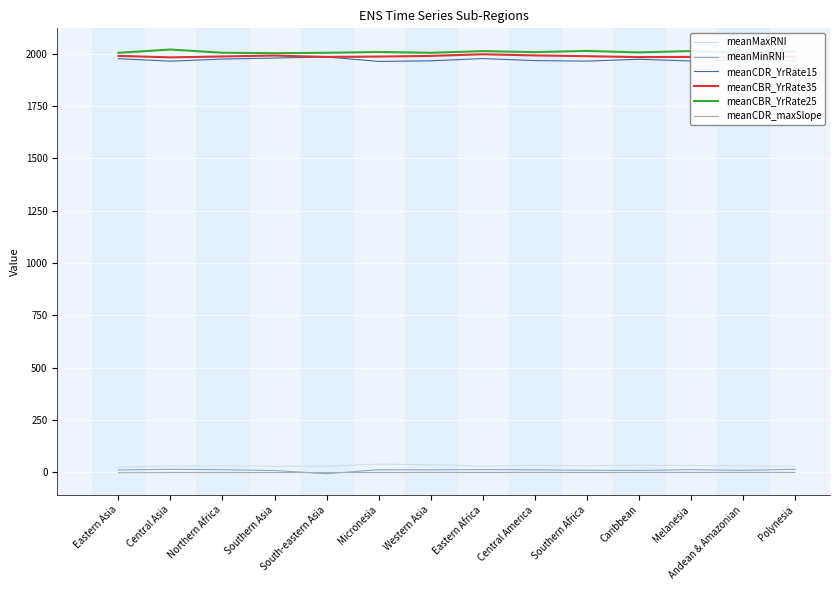

Rank the series by their maximum value, from lowest to highest.

meanCDR_maxSlope, meanMinRNI, meanMaxRNI, meanCDR_YrRate15, meanCBR_YrRate35, meanCBR_YrRate25